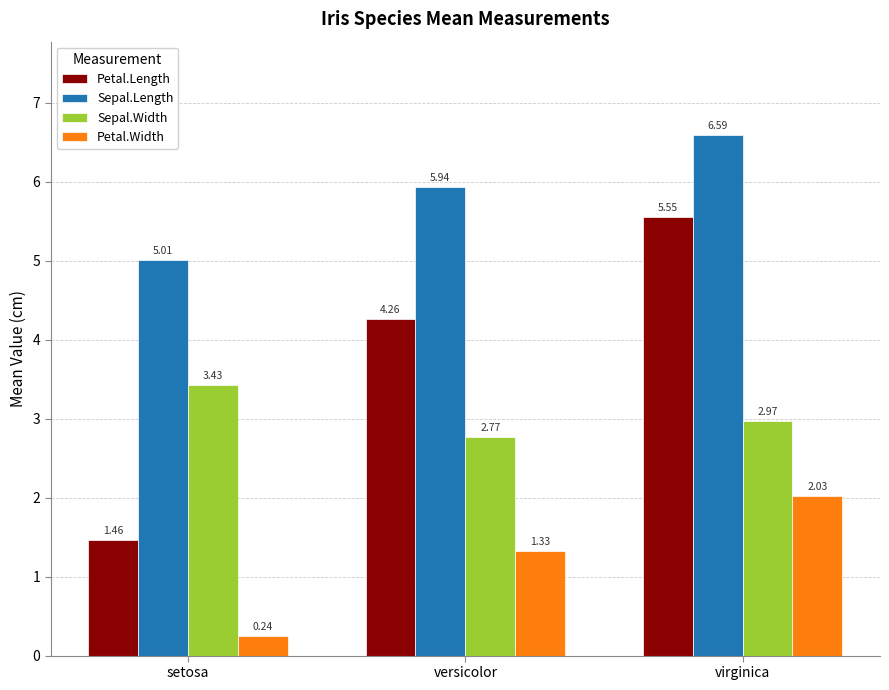

Which series has the widest spread of values?

Petal.Length